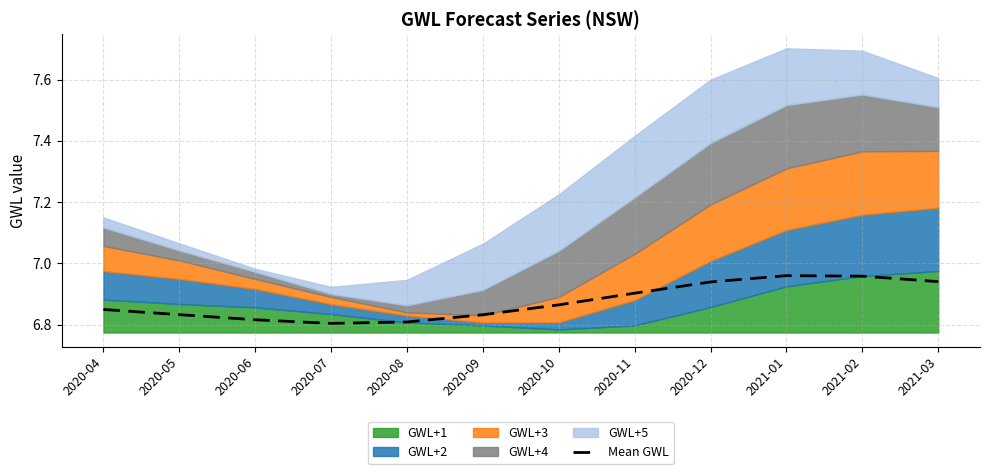

Rank the categories by value from highest to lowest.

2021-01, 2021-02, 2021-03, 2020-12, 2020-11, 2020-10, 2020-04, 2020-05, 2020-09, 2020-06, 2020-08, 2020-07